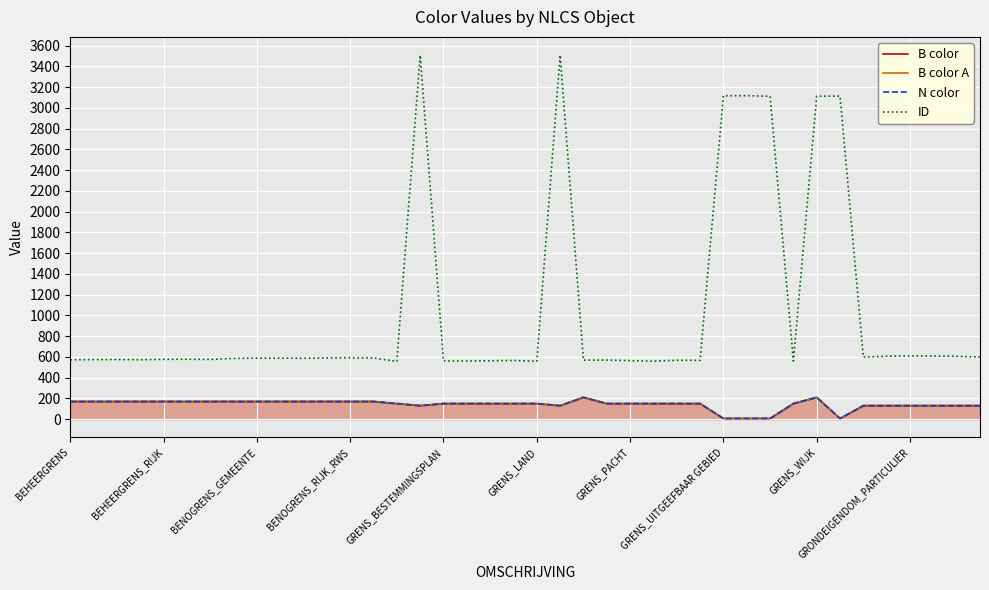

What is the difference between the maximum and minimum values in the B color series?

203